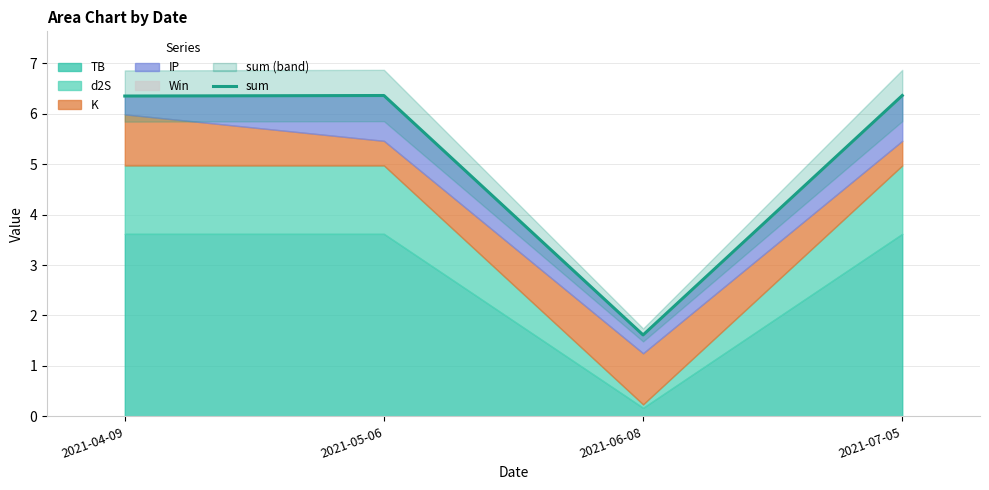

Is it true that the value at 2021-06-08 is 1.6?

True